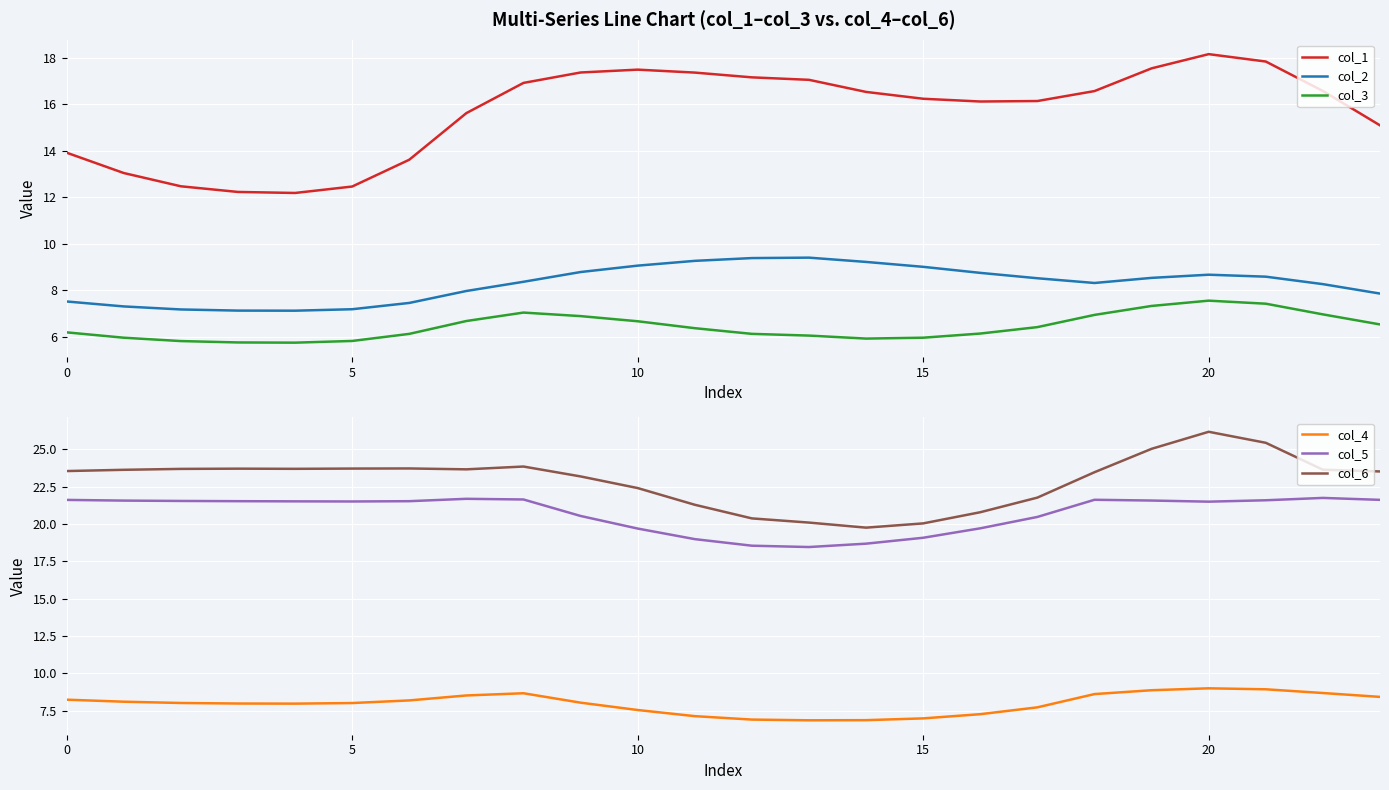

True or false: col_1 and col_3 intersect in this chart.

False